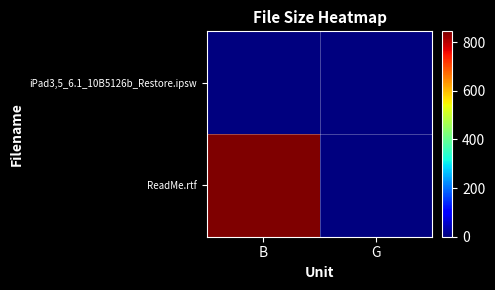

Which series has the largest total across all categories?

ReadMe.rtf